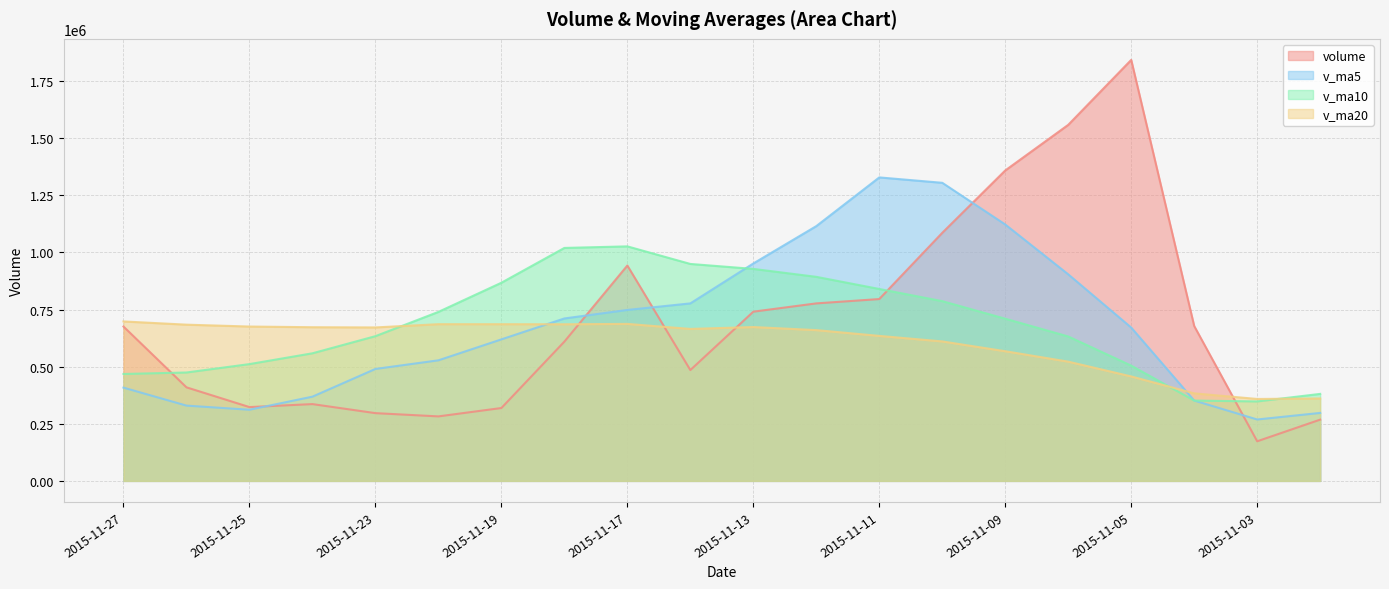

Is it true that v_ma20 equals 594901.2 at 2015-11-03?

False